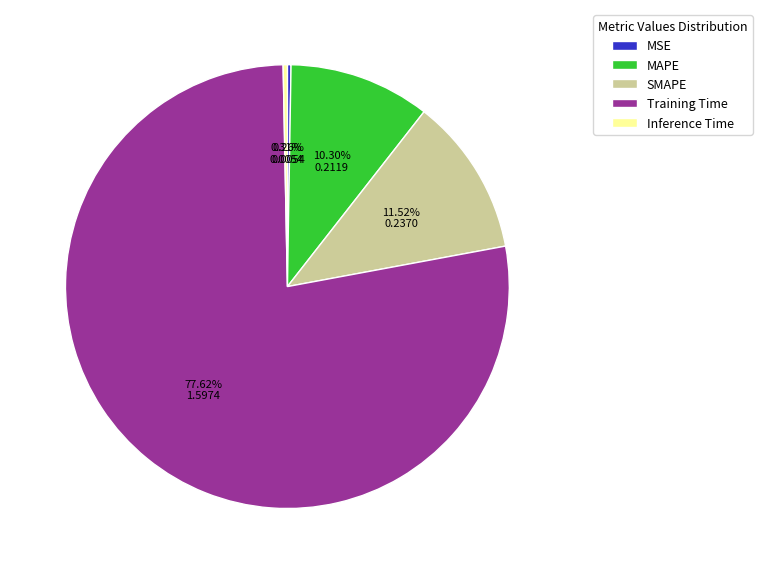

Which category accounts for the majority?

Training Time